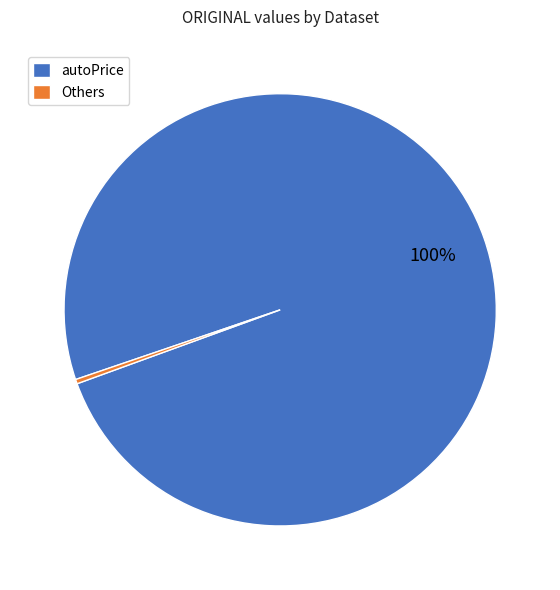

Which category accounts for the majority?

autoPrice